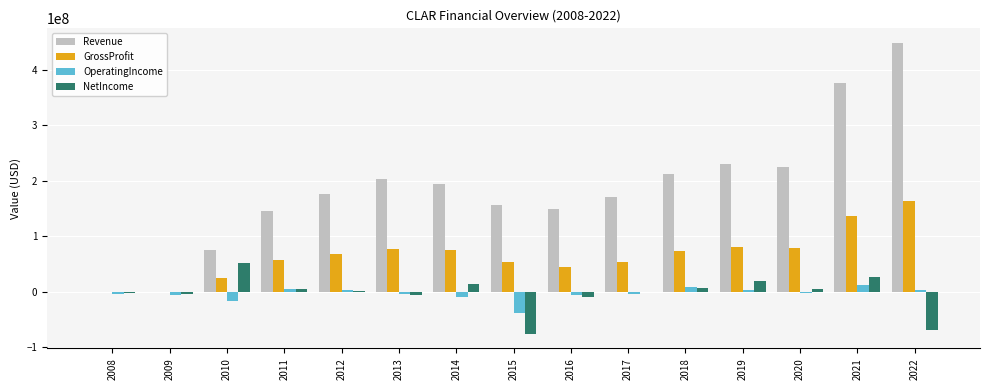

The value of GrossProfit at 2016 is 43684000. True or false?

True